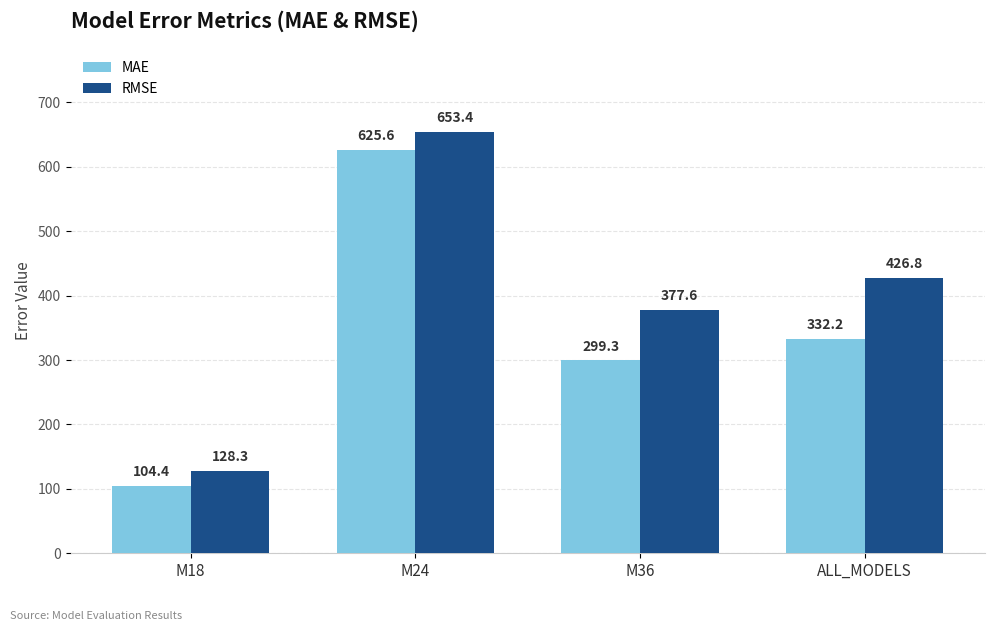

Which category has the highest value in the MAE series?

M24